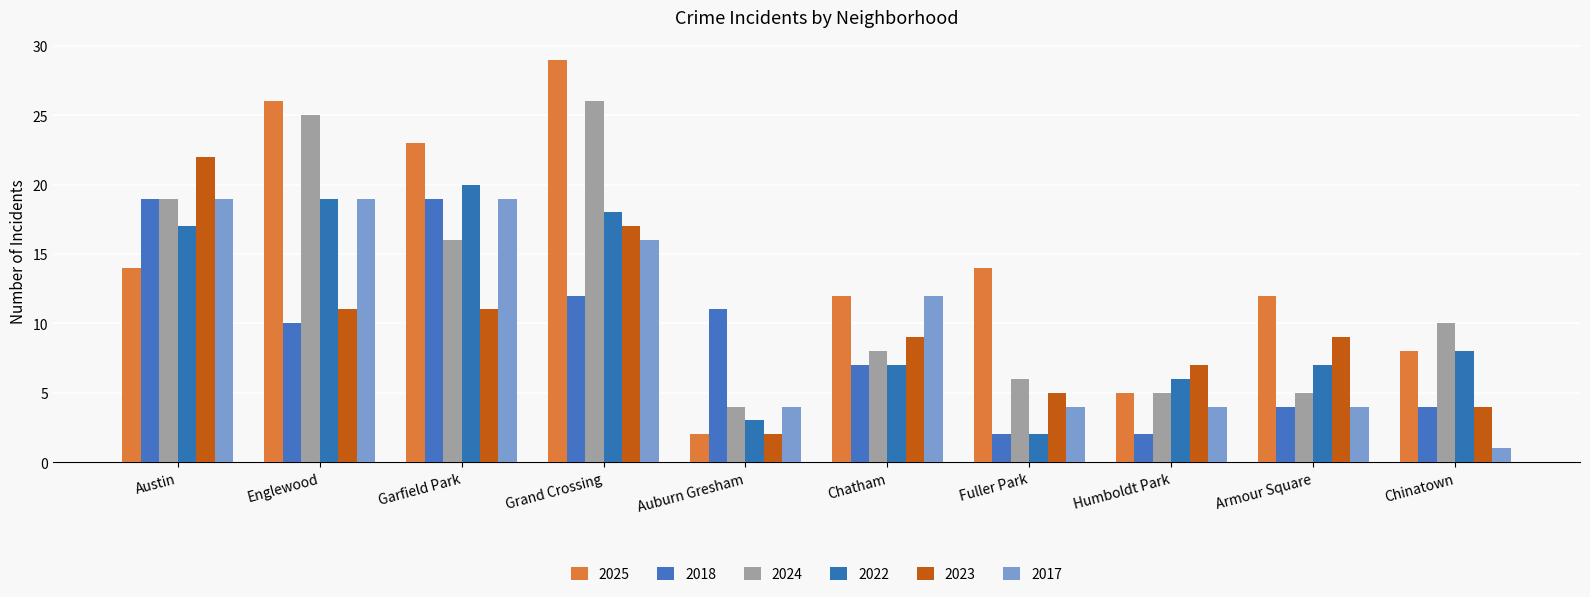

What is the difference between the maximum and minimum values in the 2018 series?

17